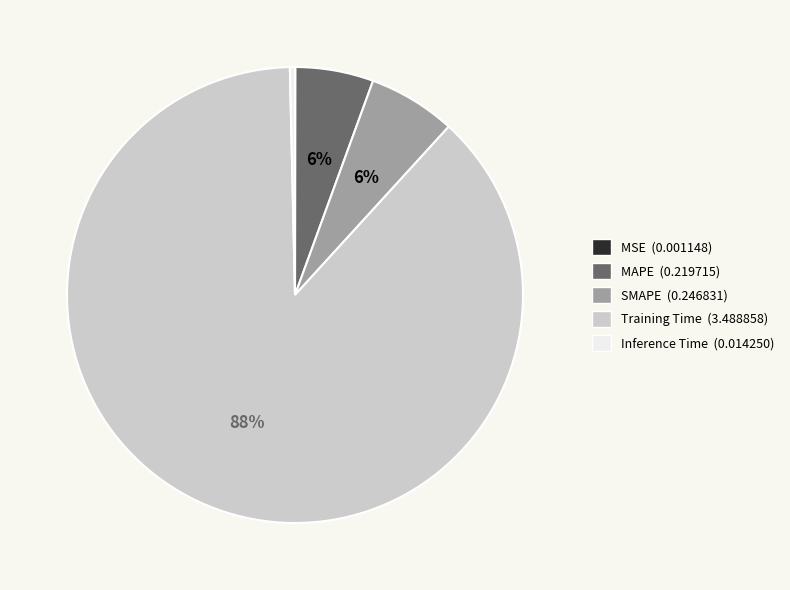

Is Training Time the majority of the pie?

Yes